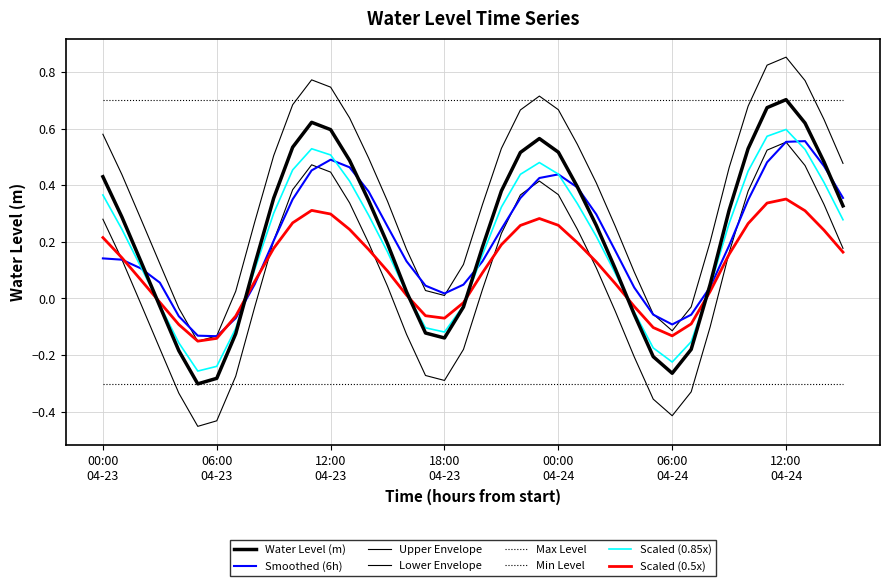

Reading left to right, list all the values displayed in this chart.

0.4	0.3	0.1	-0.0	-0.2	-0.3	-0.3	-0.1	0.1	0.4	0.5	0.6	0.6	0.5	0.3	0.2	0.0	-0.1	-0.1	-0.0	0.2	0.4	0.5	0.6	0.5	0.4	0.3	0.1	-0.1	-0.2	-0.3	-0.2	0.0	0.3	0.5	0.7	0.7	0.6	0.5	0.3